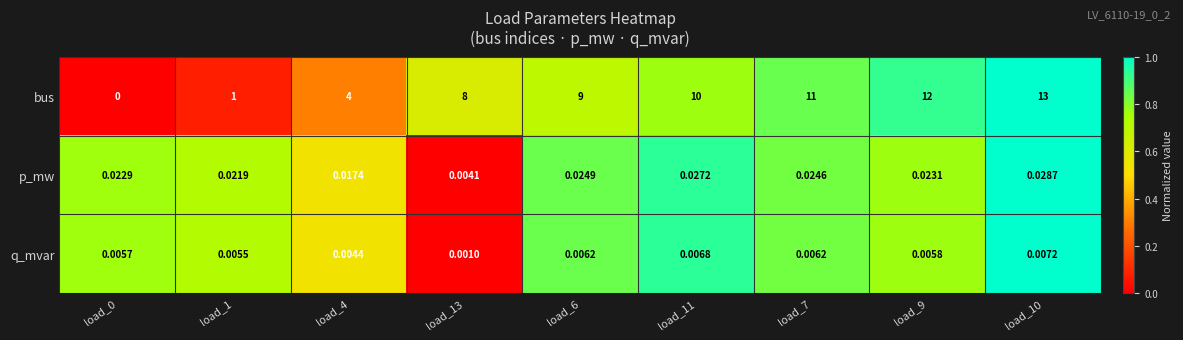

Rank the series at load_13 from lowest to highest value.

q_mvar, p_mw, bus